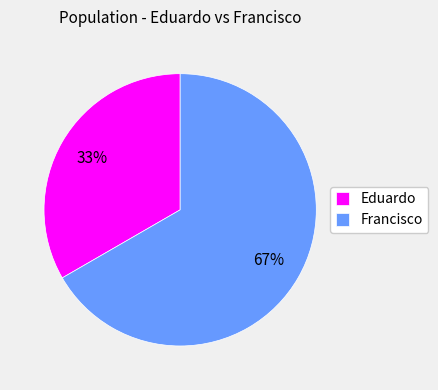

Approximately how many times larger is the value at Eduardo compared to Francisco?

0.5